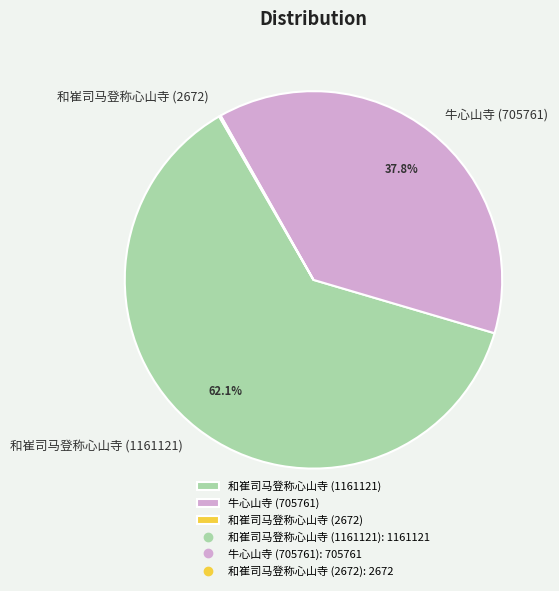

True or false: 牛心山寺 (705761) accounts for 29% of the total.

False